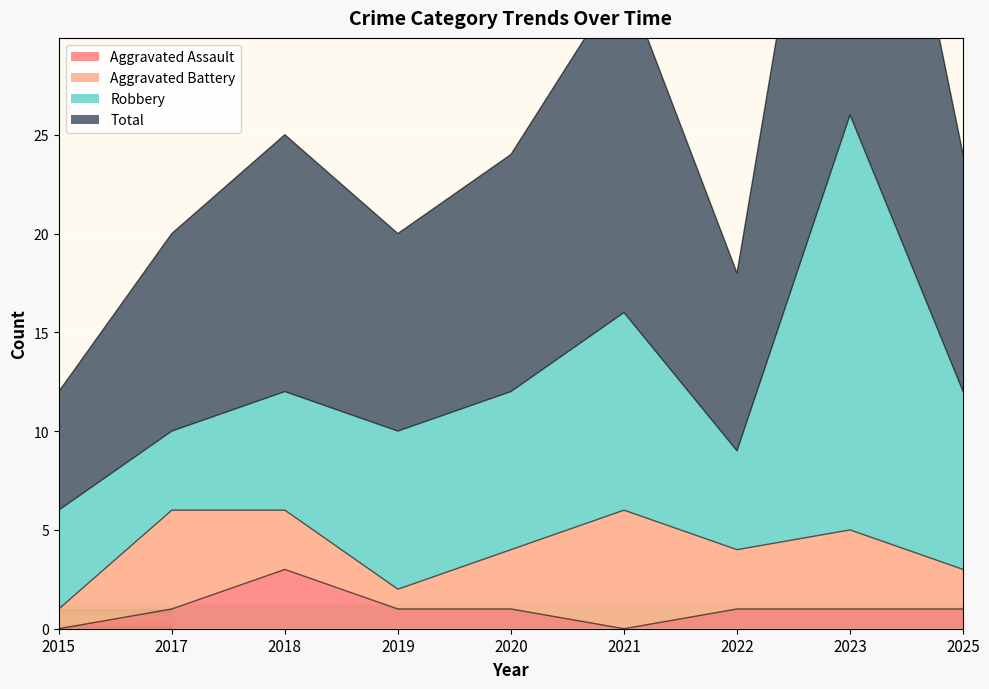

In Total, how many points are higher than both neighbors (excluding endpoints)?

3